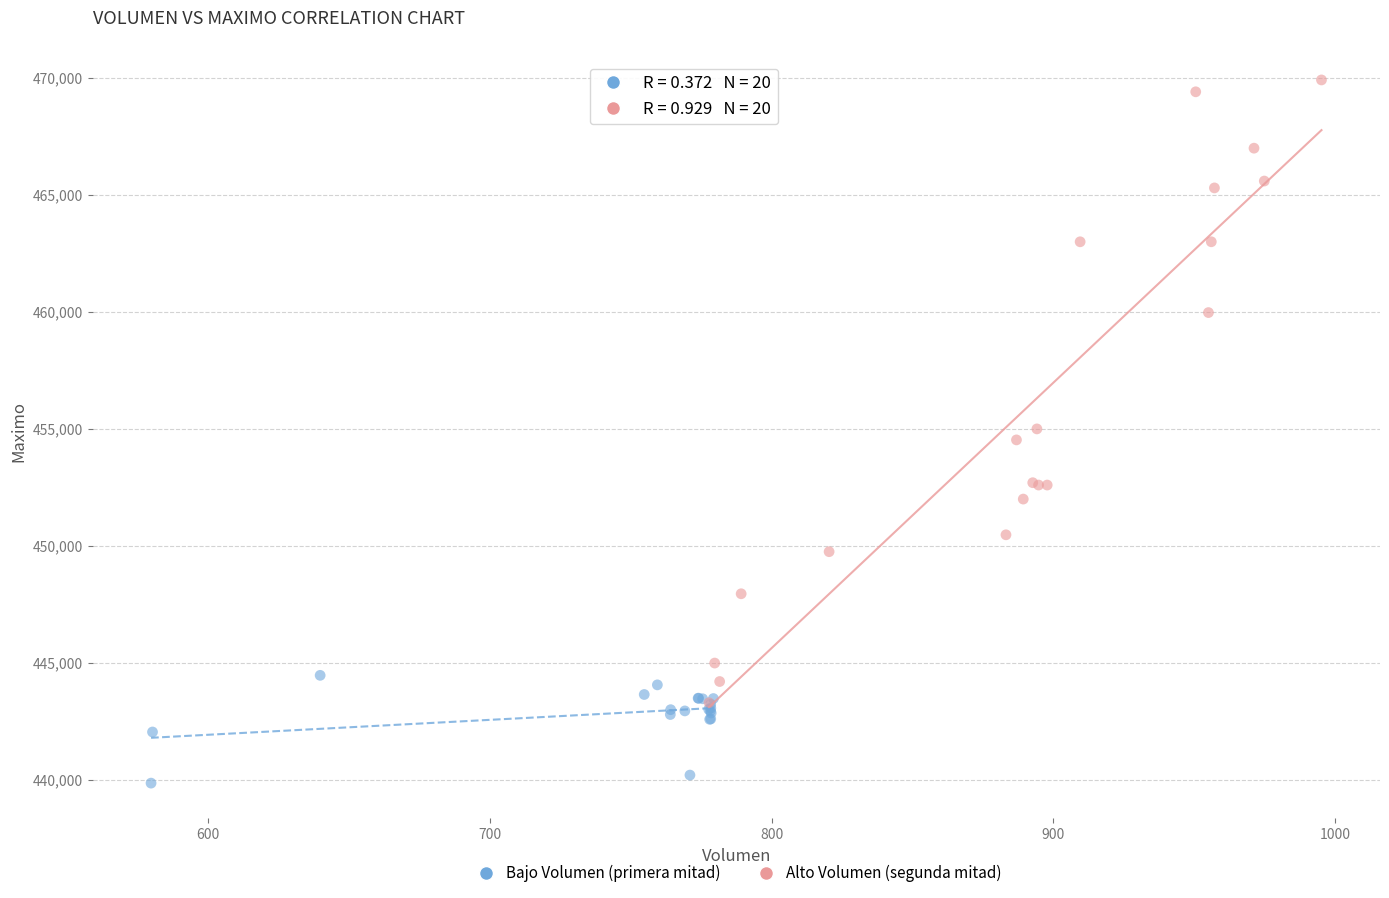

Which series has the widest spread of Y values?

Alto Volumen (segunda mitad)